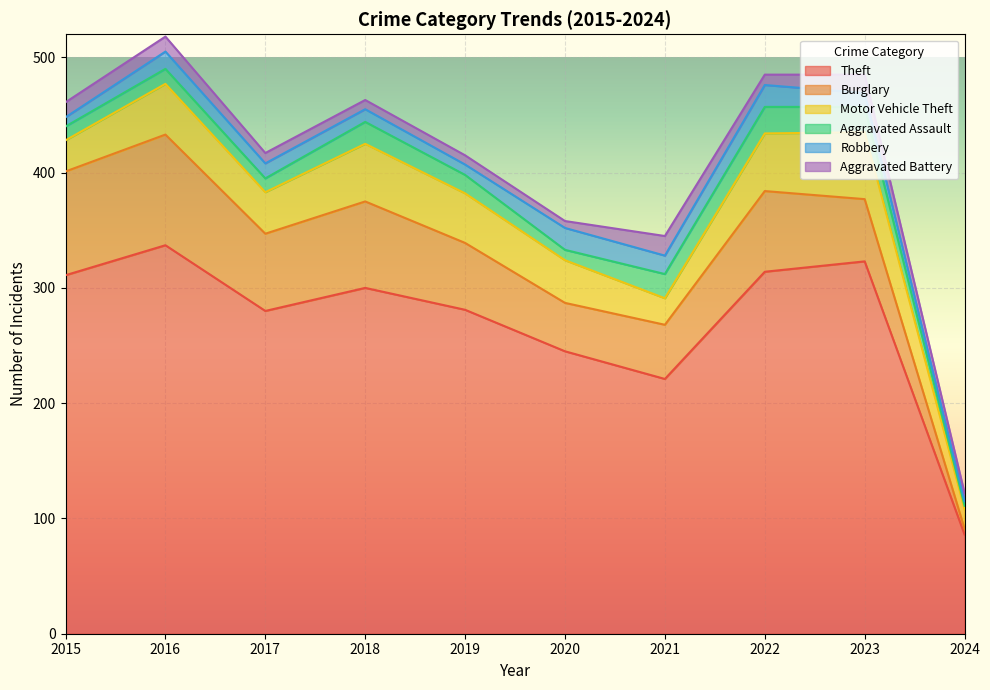

At which label does Motor Vehicle Theft first exceed 43?

2016